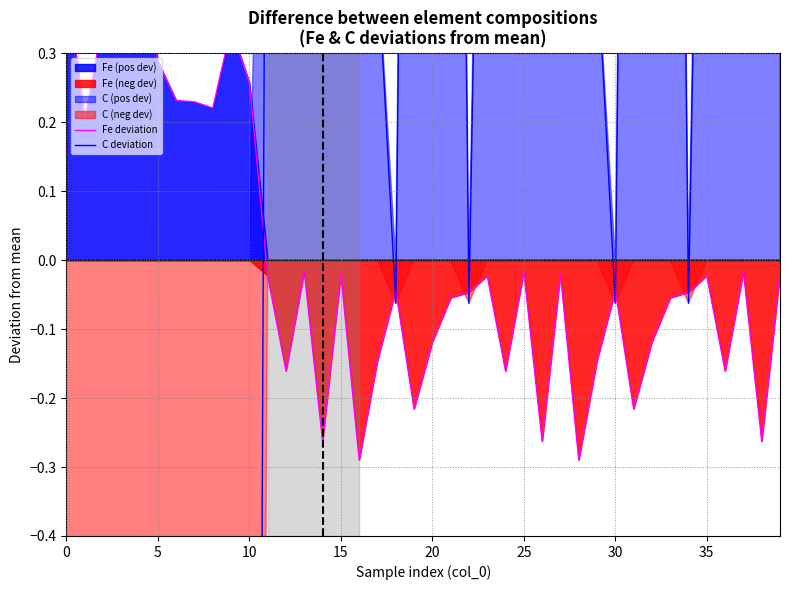

Between which two adjacent categories do C deviation and Fe deviation first intersect?

10 and 11